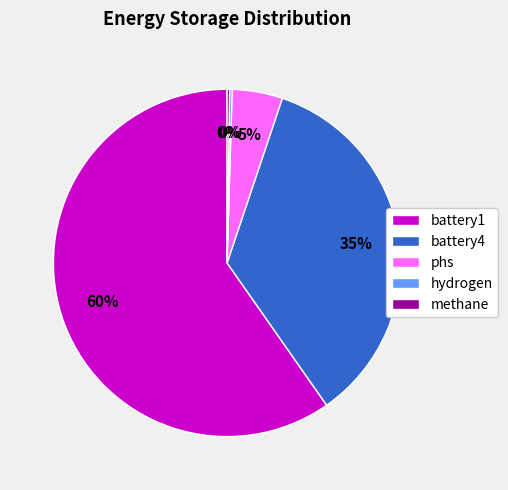

Which category has the biggest portion of the pie?

battery1